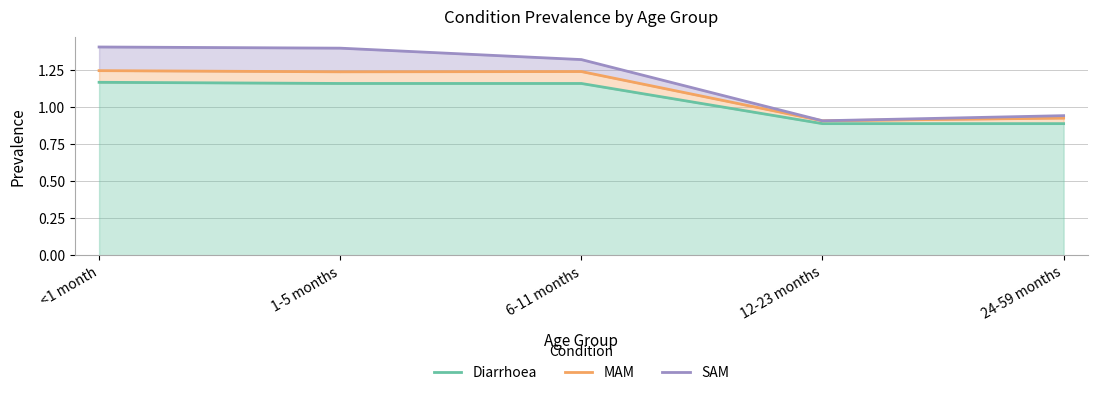

Which category has the highest value in the MAM series?

<1 month